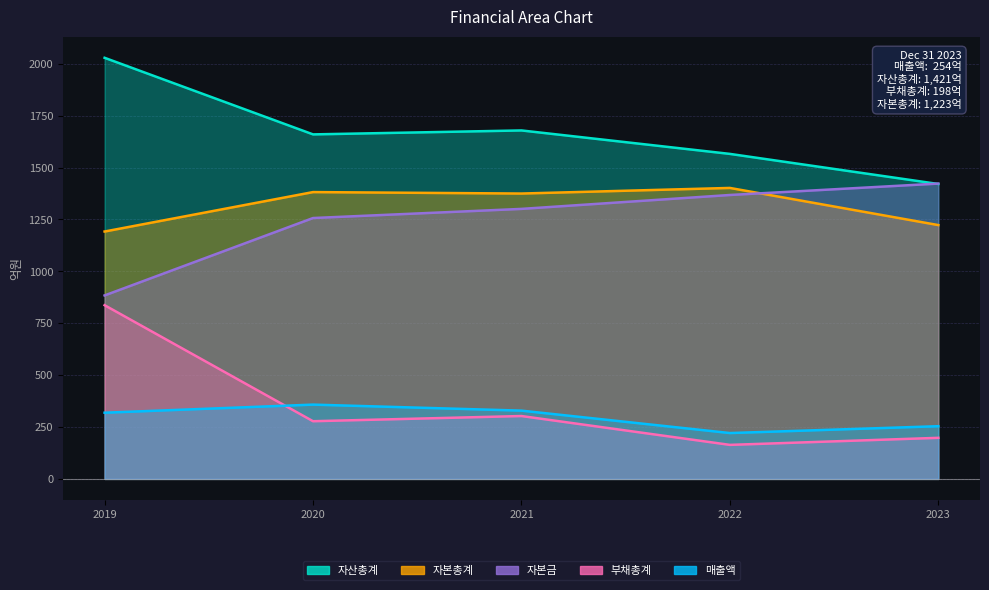

Which series has the largest total across all categories?

자산총계